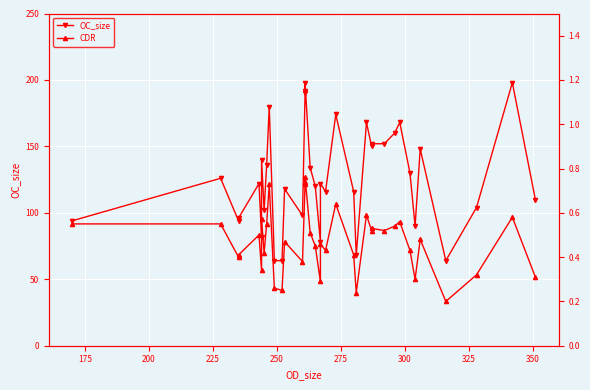

How many lines are shown in the chart?

2